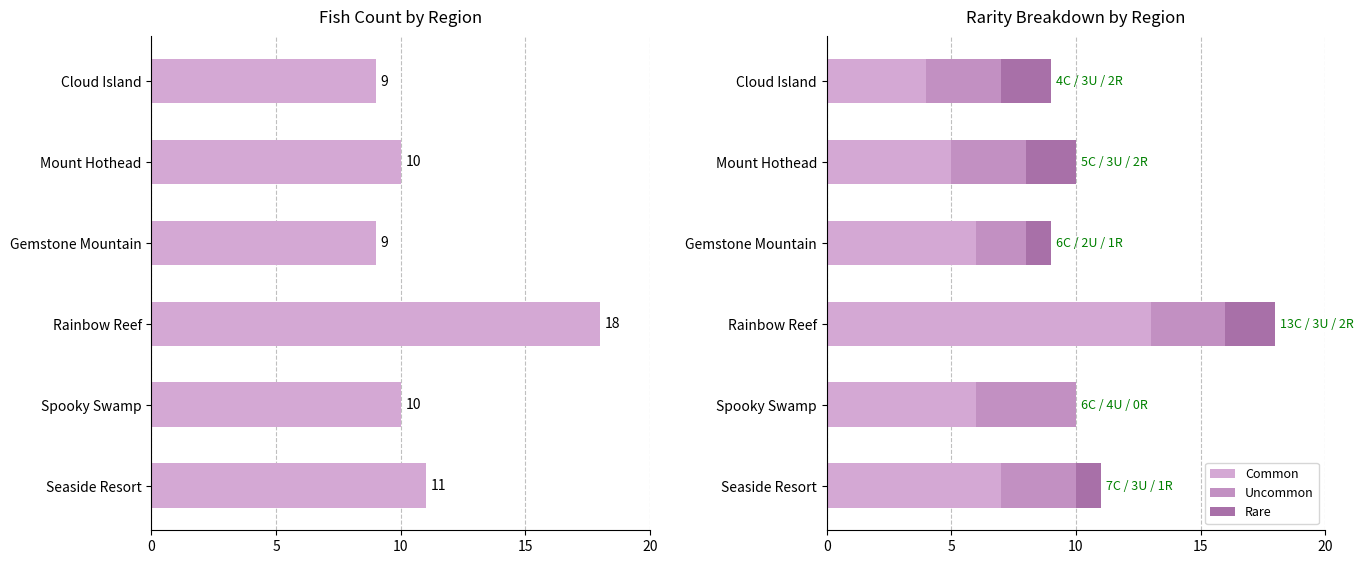

Which series has the largest total across all categories?

Total Fish